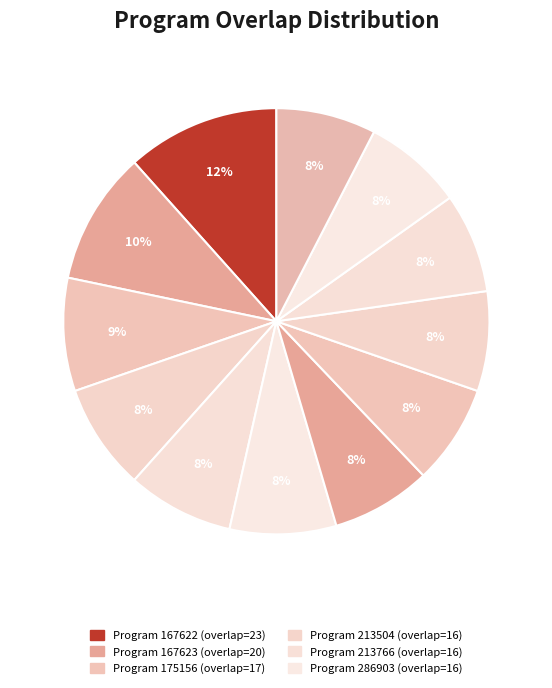

Rank the categories by value from highest to lowest.

167622, 167623, 175156, 213504, 213766, 286903, 38108, 56100, 66752, 89621, 176632, 262778